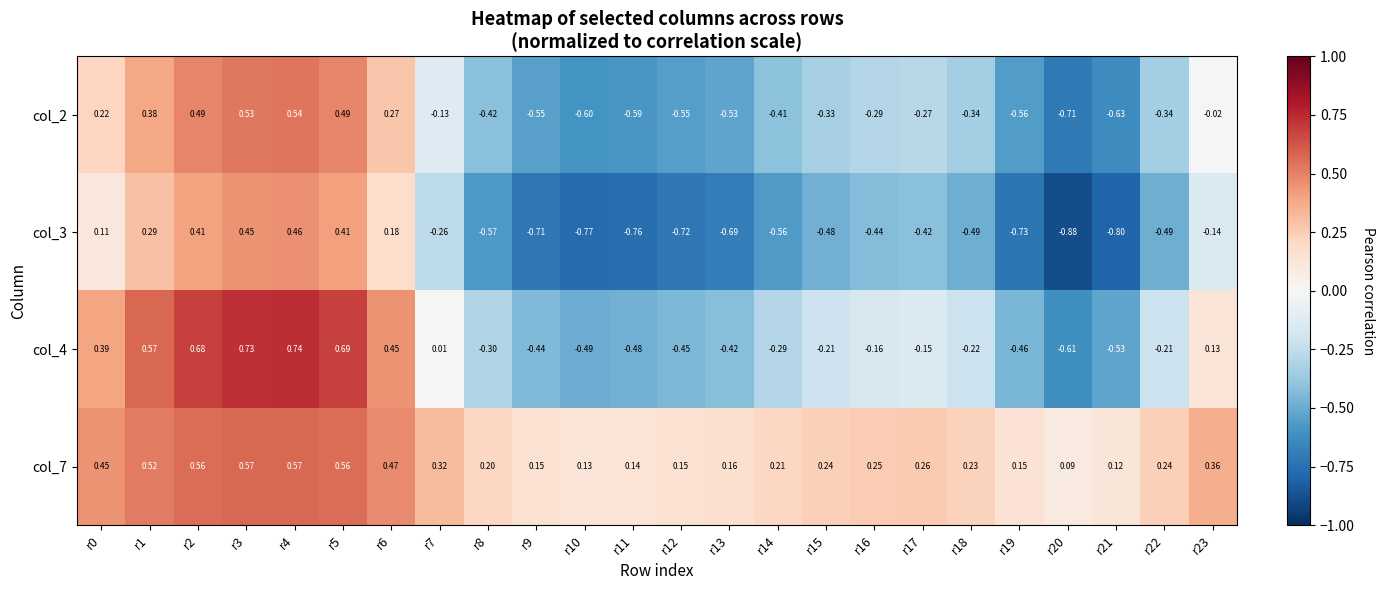

At which category is the sum across all series the highest?

r4